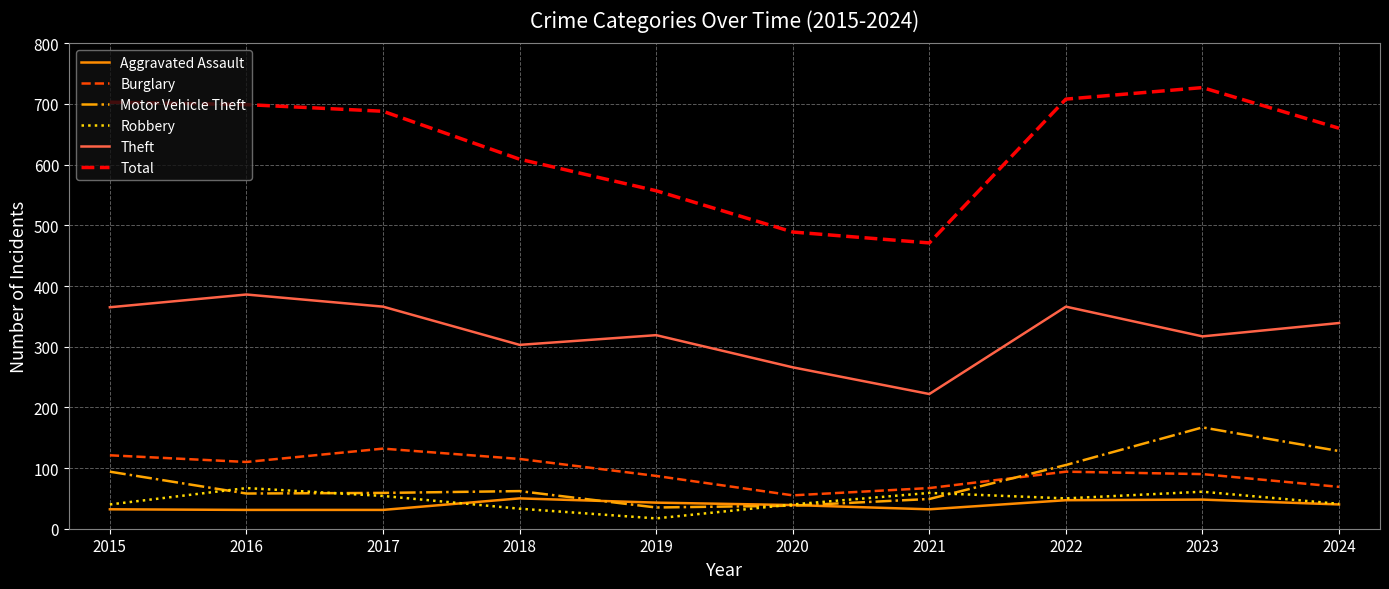

What are all the series names shown in the legend?

Aggravated Assault, Burglary, Motor Vehicle Theft, Robbery, Theft, Total